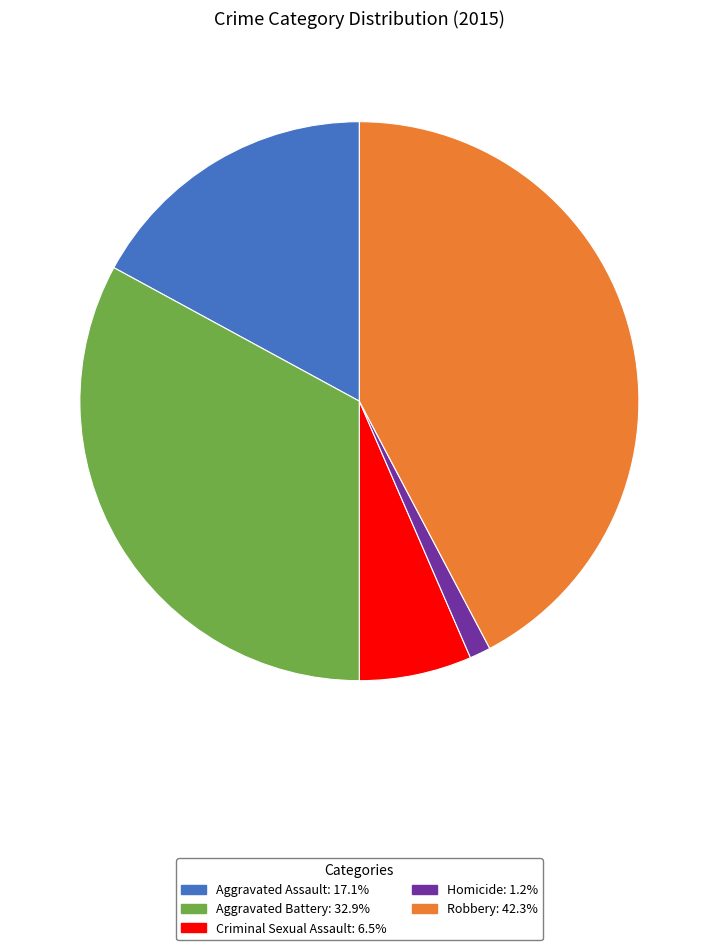

Is Aggravated Battery the majority of the pie?

No